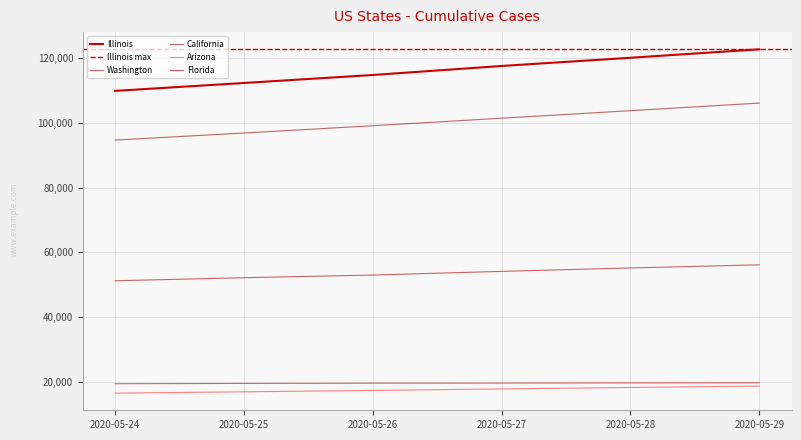

What is the total value across all series at 2020-05-24?

291629.3